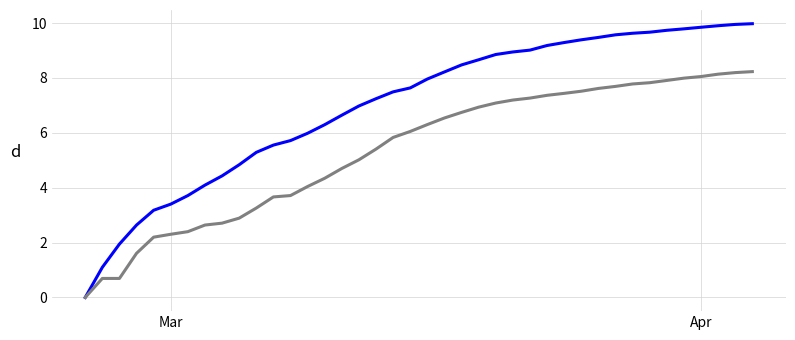

What is the greatest value displayed?

10.0